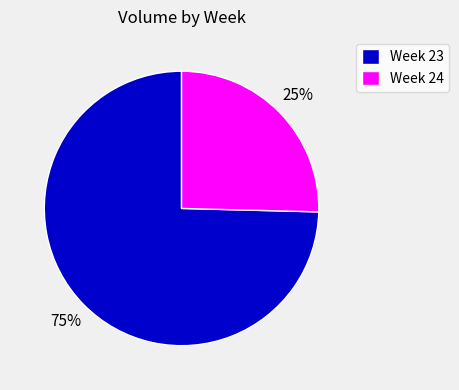

Is there any slice that represents more than half of the pie?

Yes